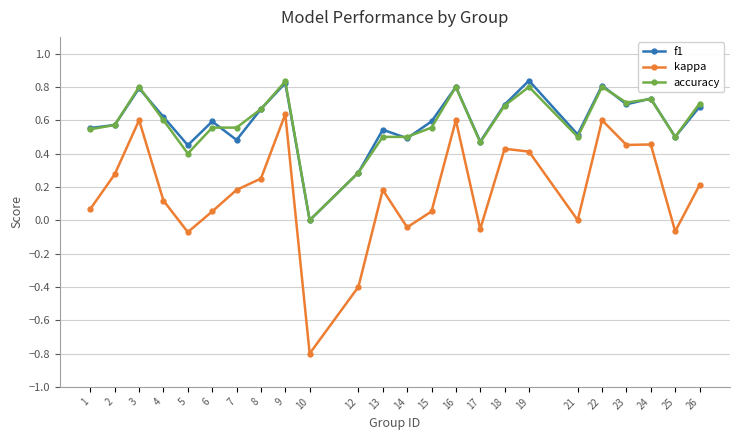

What is the minimum value for kappa?

-0.8